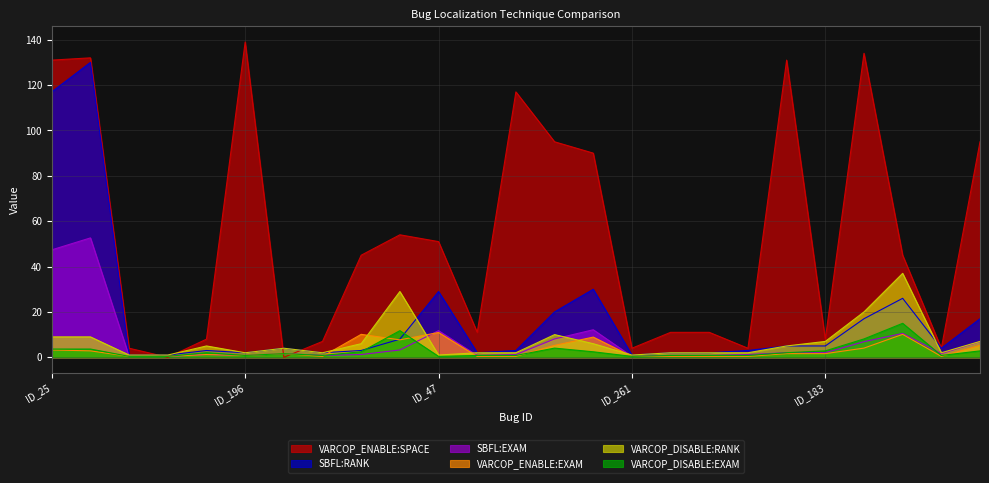

What is the total value across all series at ID_186?

12.8